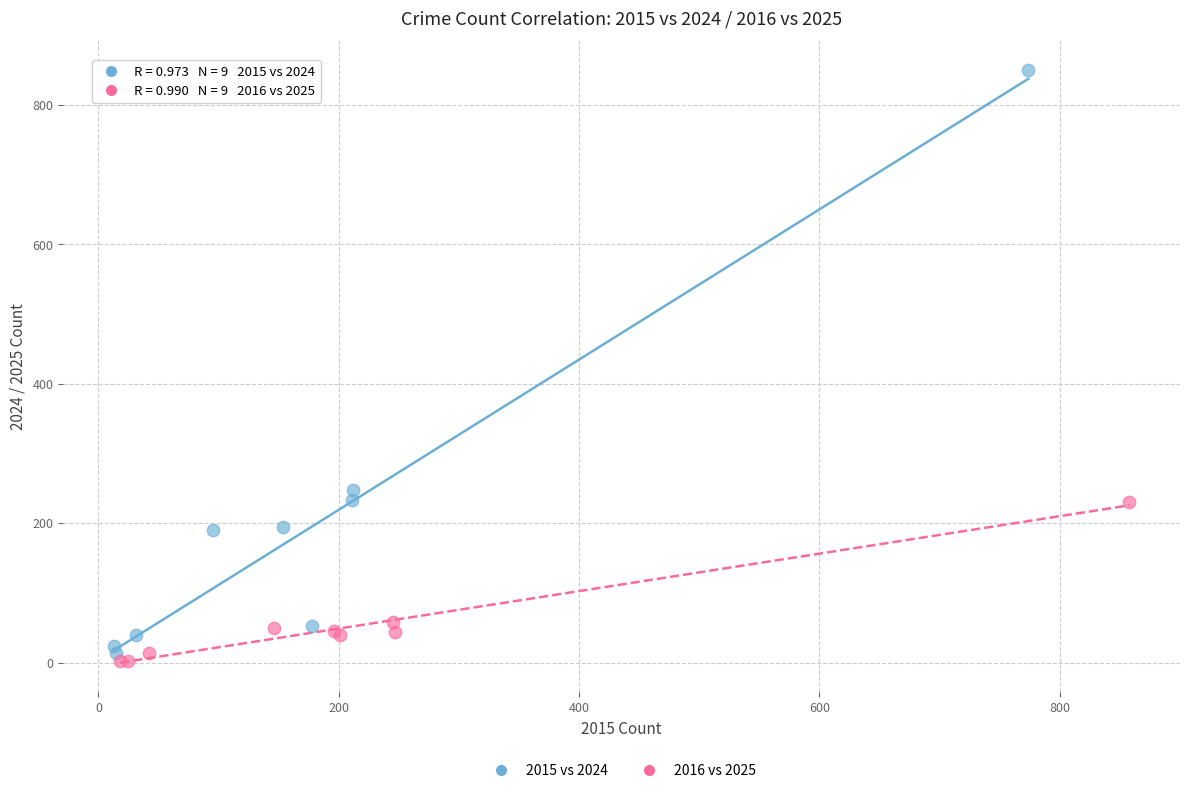

What are all the series names shown in the legend?

2015 vs 2024, 2016 vs 2025